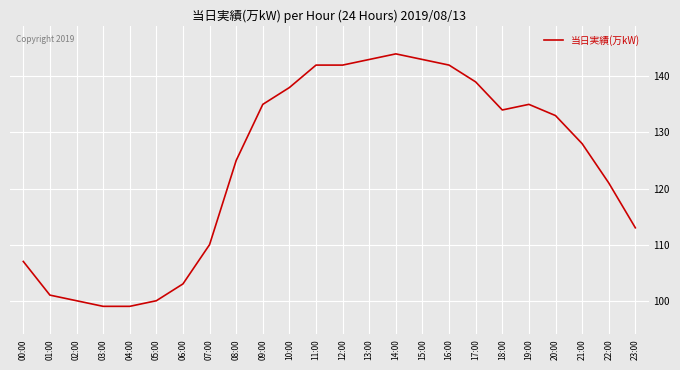

Count the number of categories in the chart.

24